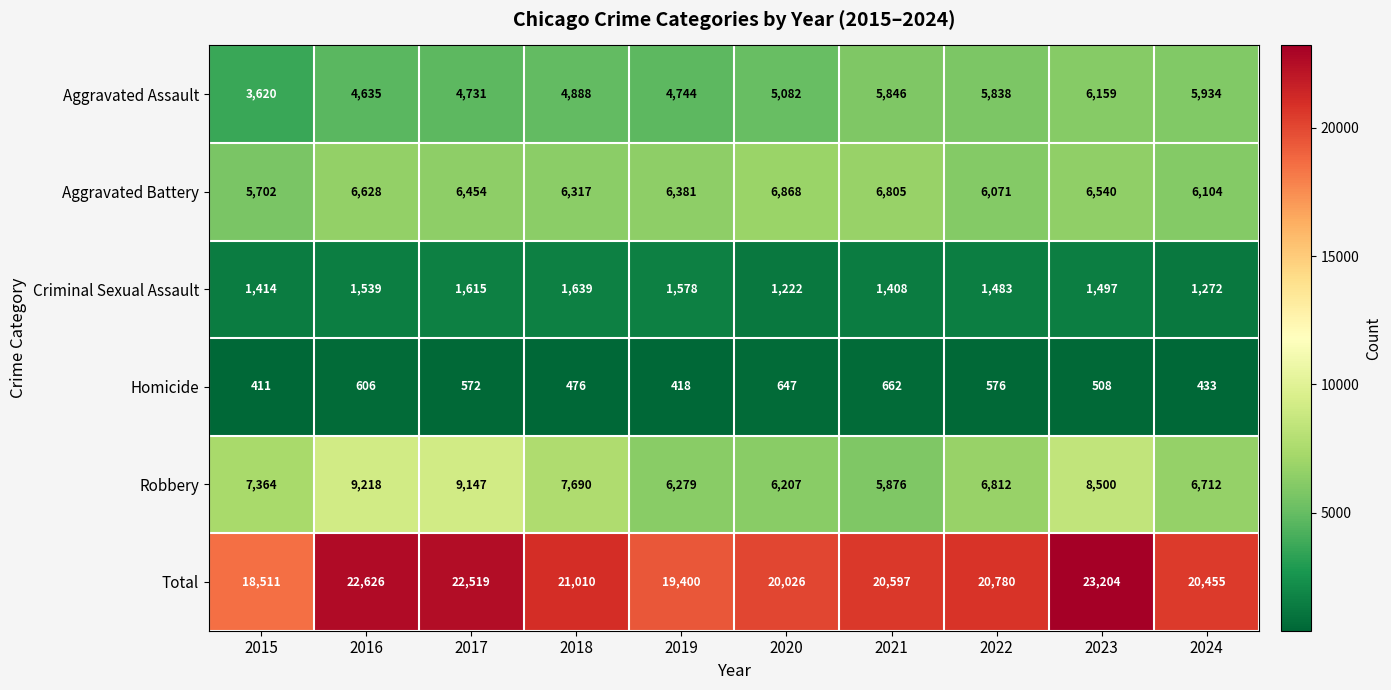

Rank the series at 2015 from highest to lowest value.

Total, Robbery, Aggravated Battery, Aggravated Assault, Criminal Sexual Assault, Homicide